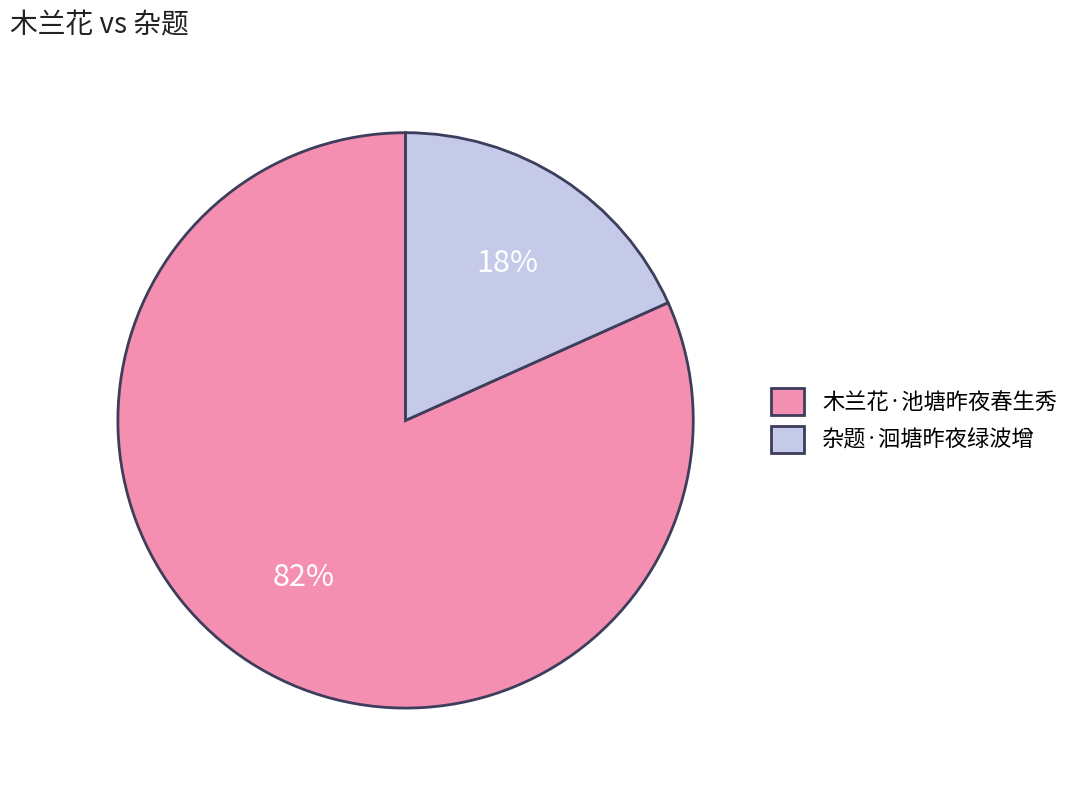

What is the largest slice in the pie chart?

木兰花·池塘昨夜春生秀